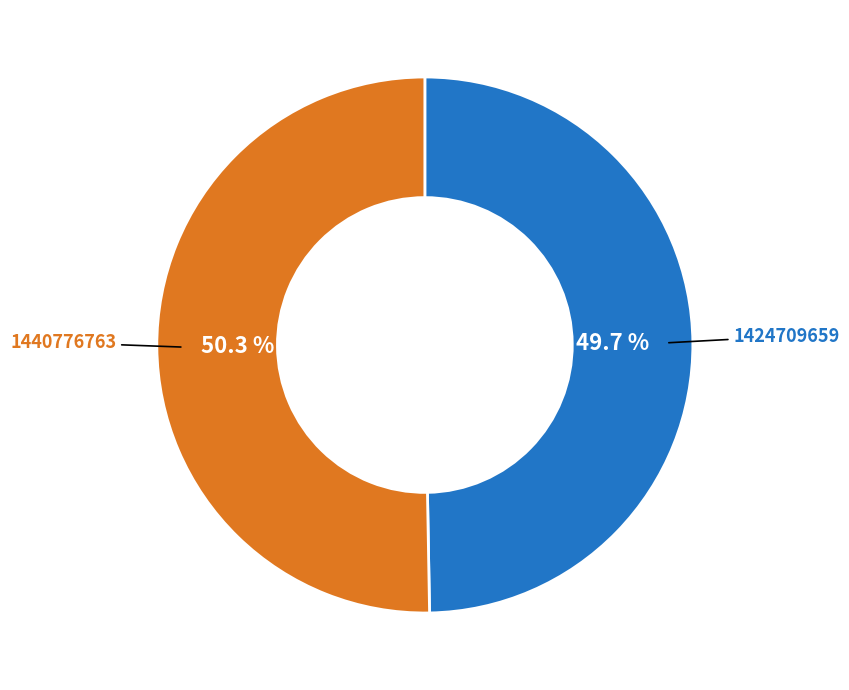

Do 1424709659 and 1440776763 together represent more than half of the pie?

Yes